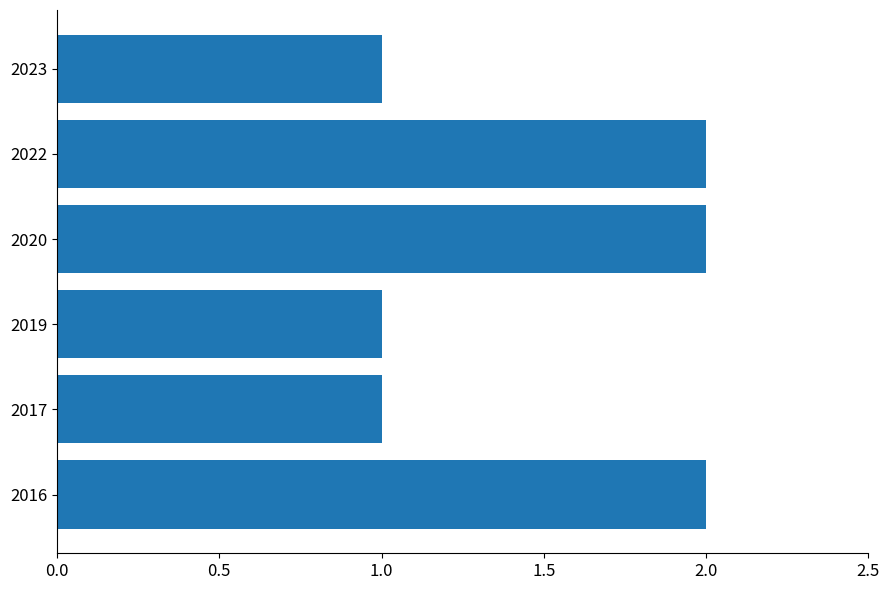

What is the sum of the values at 2022 and 2016?

4